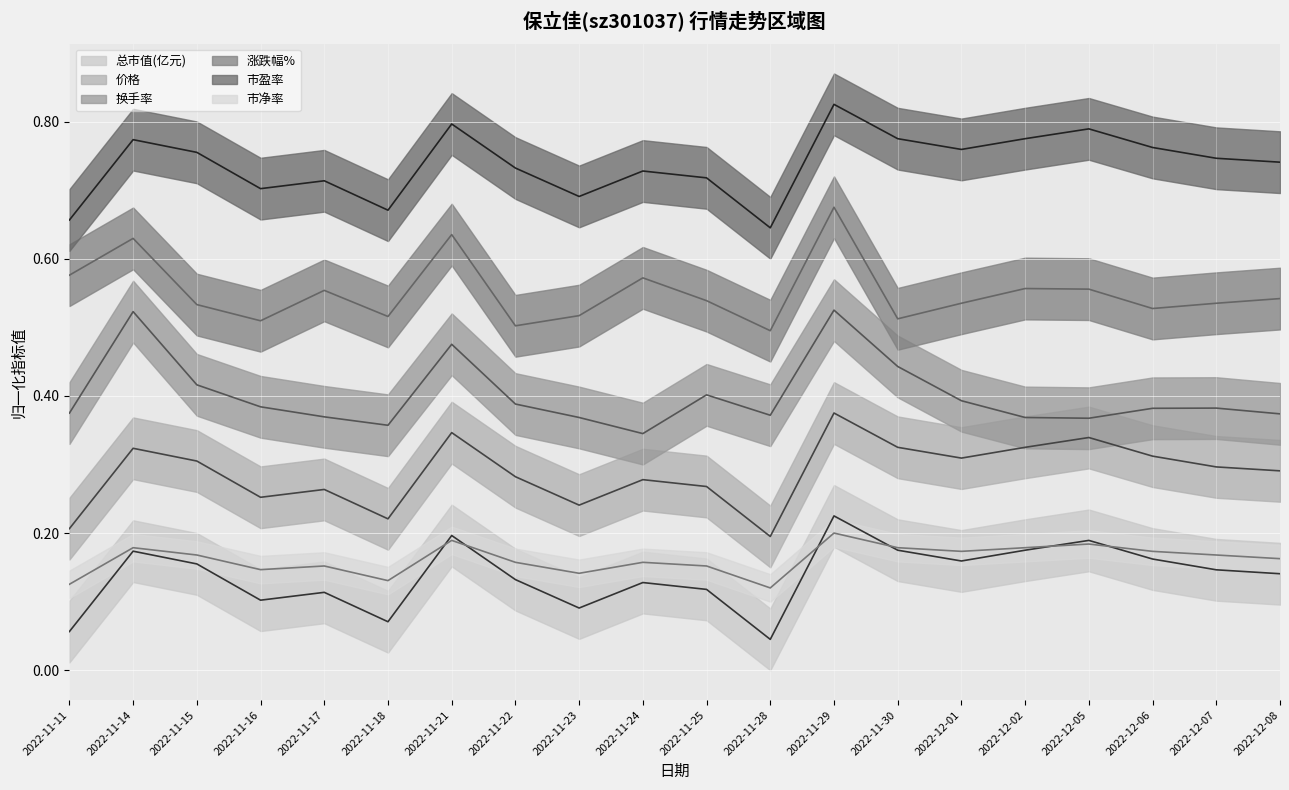

The value of 市净率 at 2022-12-05 is 0.2. True or false?

True